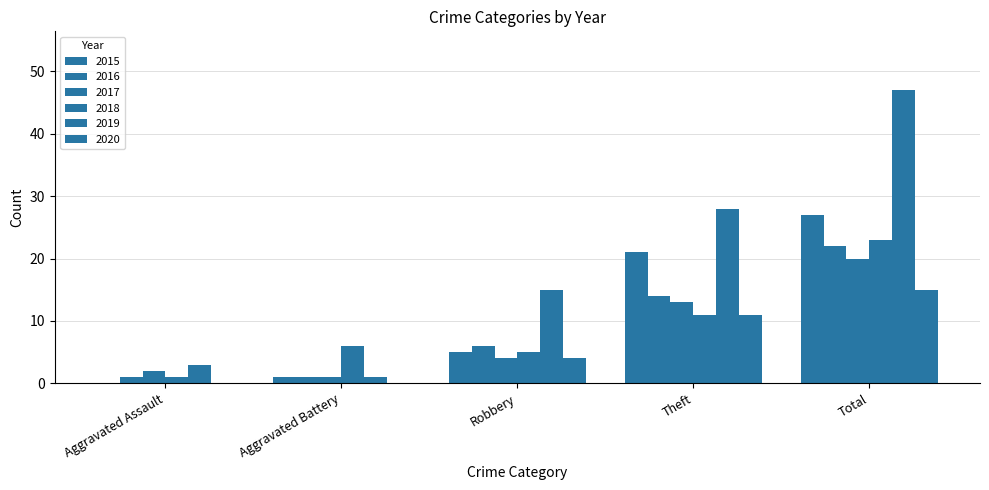

Which series changed the most between Aggravated Assault and Robbery?

2019